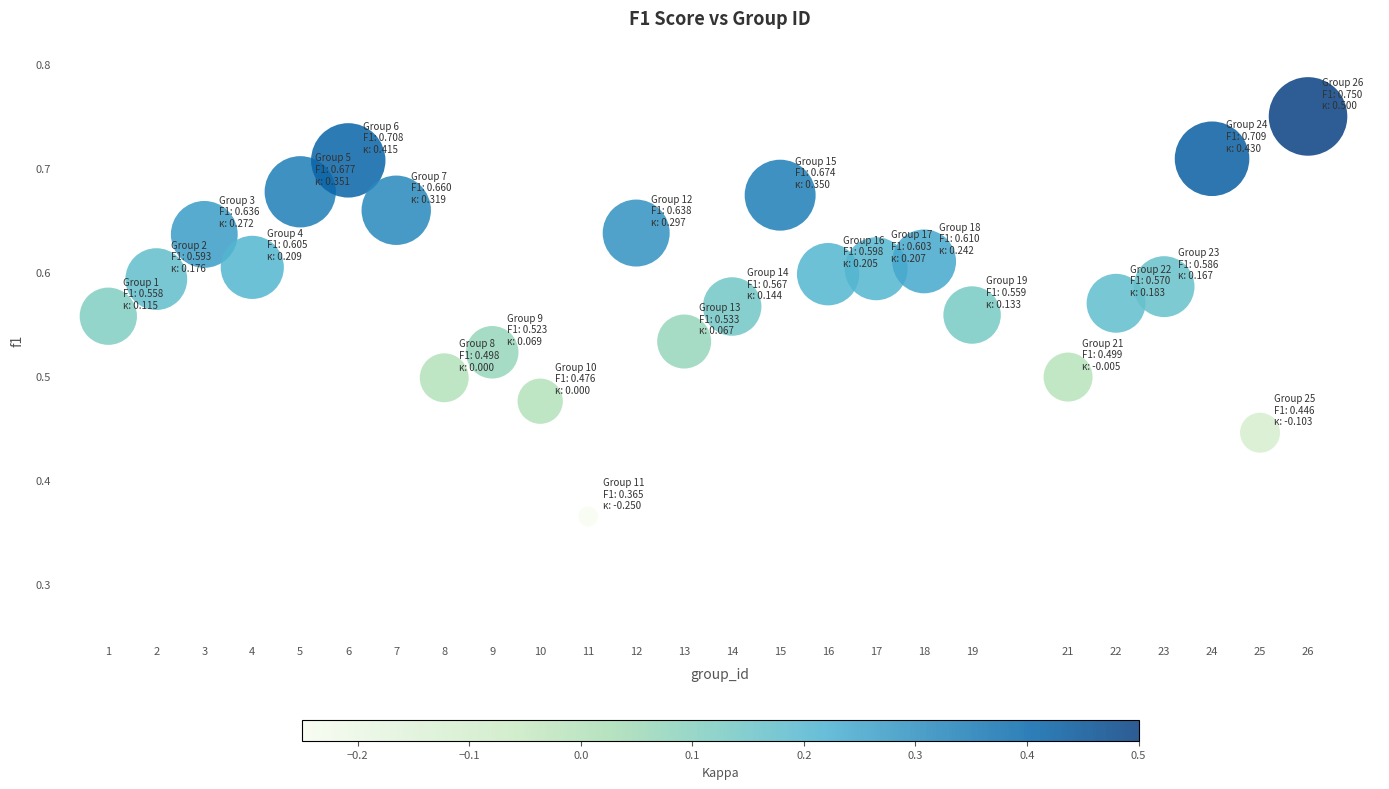

What is the range of X values (max minus min)?

25.0